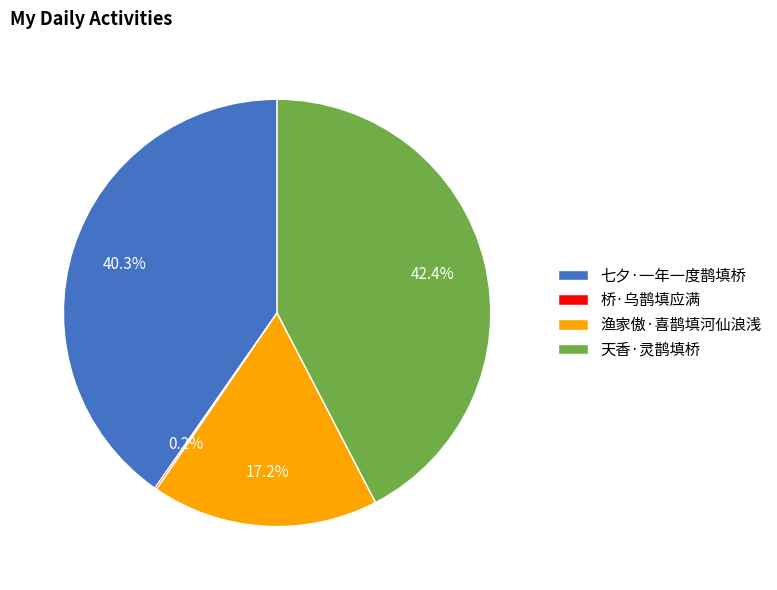

Which slice is the largest?

天香·灵鹊填桥